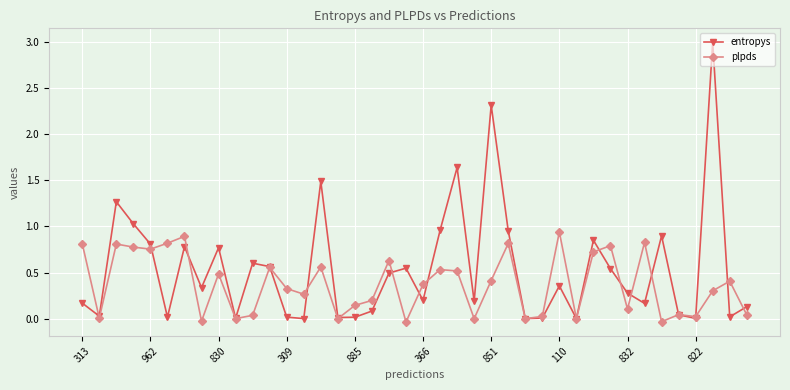

Rank the series by their maximum value, from lowest to highest.

plpds, entropys